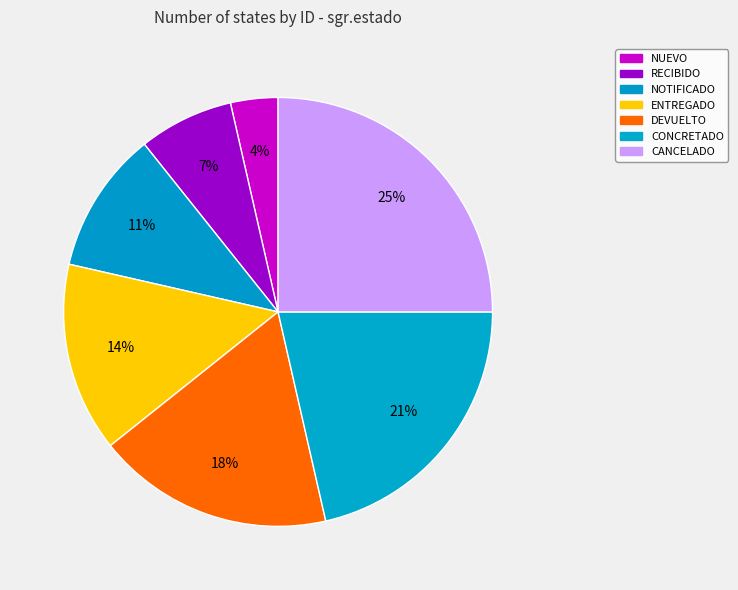

Do NUEVO and DEVUELTO together represent more than half of the pie?

No